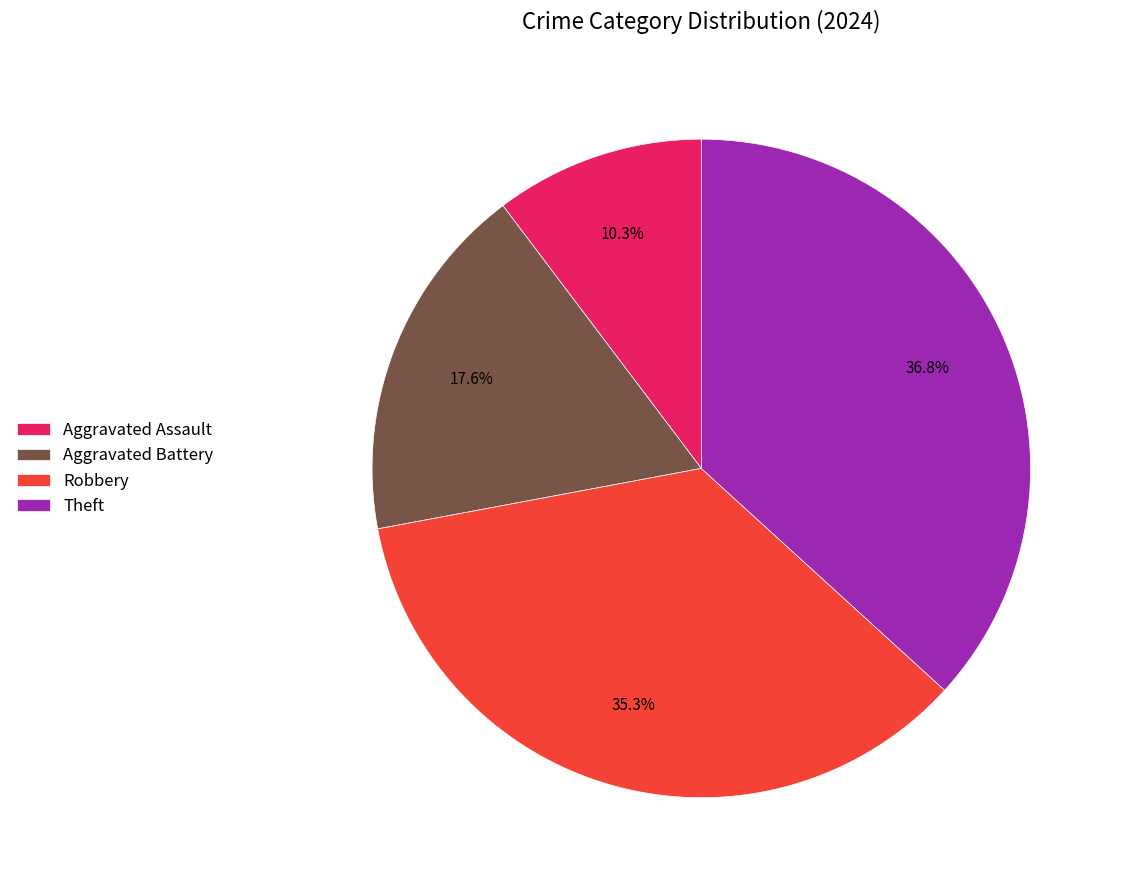

Is Aggravated Assault the majority of the pie?

No